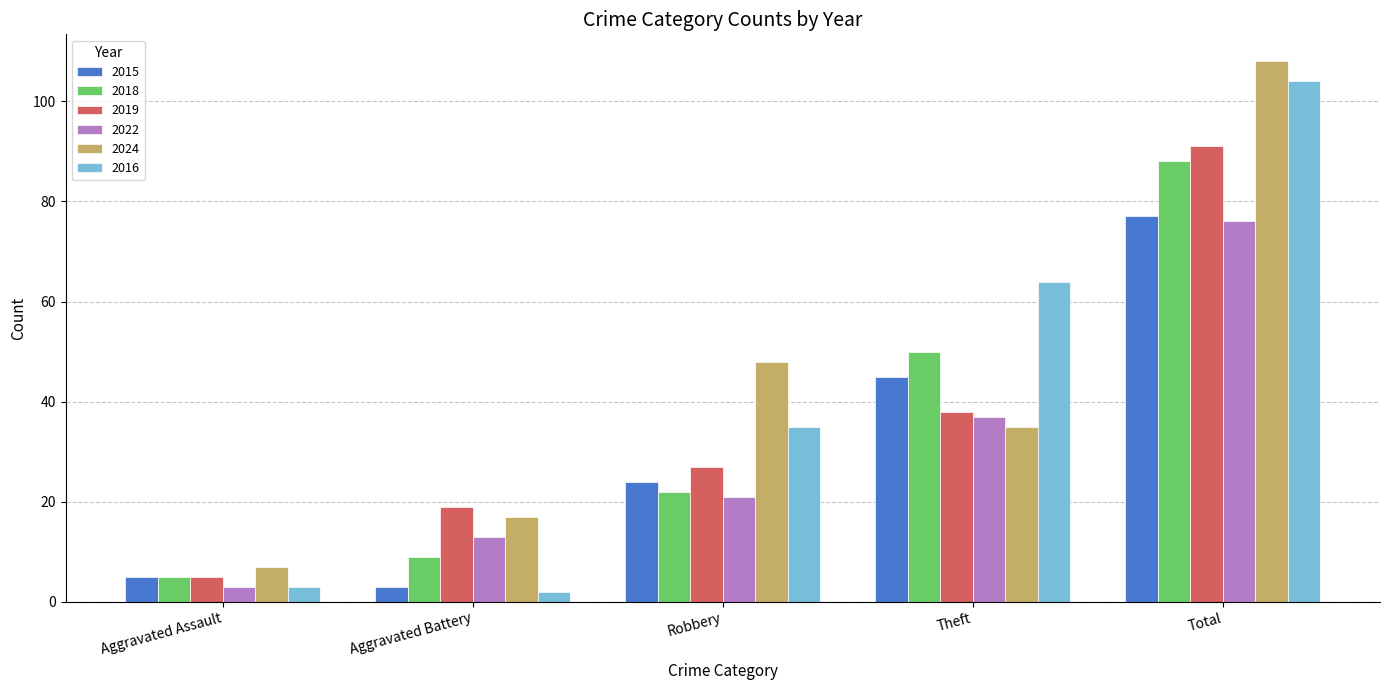

At which label is 2022 closest to 39?

Theft